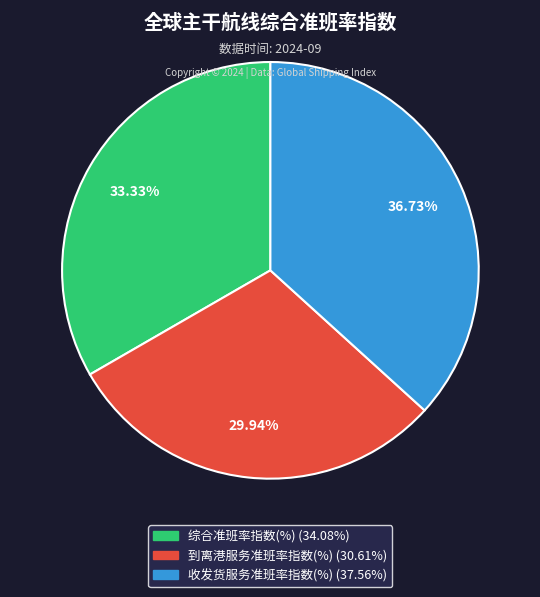

Rank the categories by value from highest to lowest.

收发货服务准班率指数(%), 综合准班率指数(%), 到离港服务准班率指数(%)